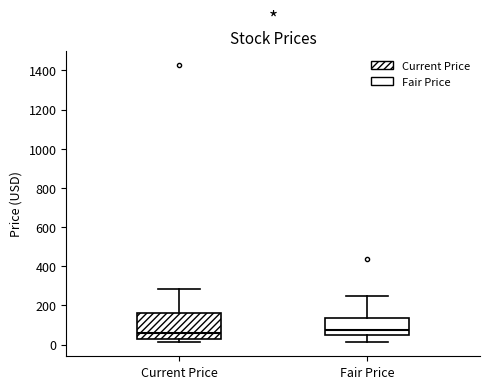

Where does the upper whisker of the box for Fair Price end on the y-axis? The values are not printed on the chart, so give them approximately, as read against the axis.

260